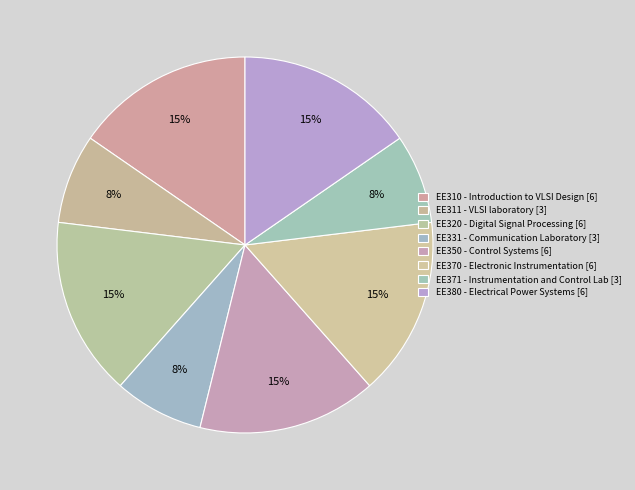

To the nearest percent, what is the difference between the largest and smallest slice percentages?

8%